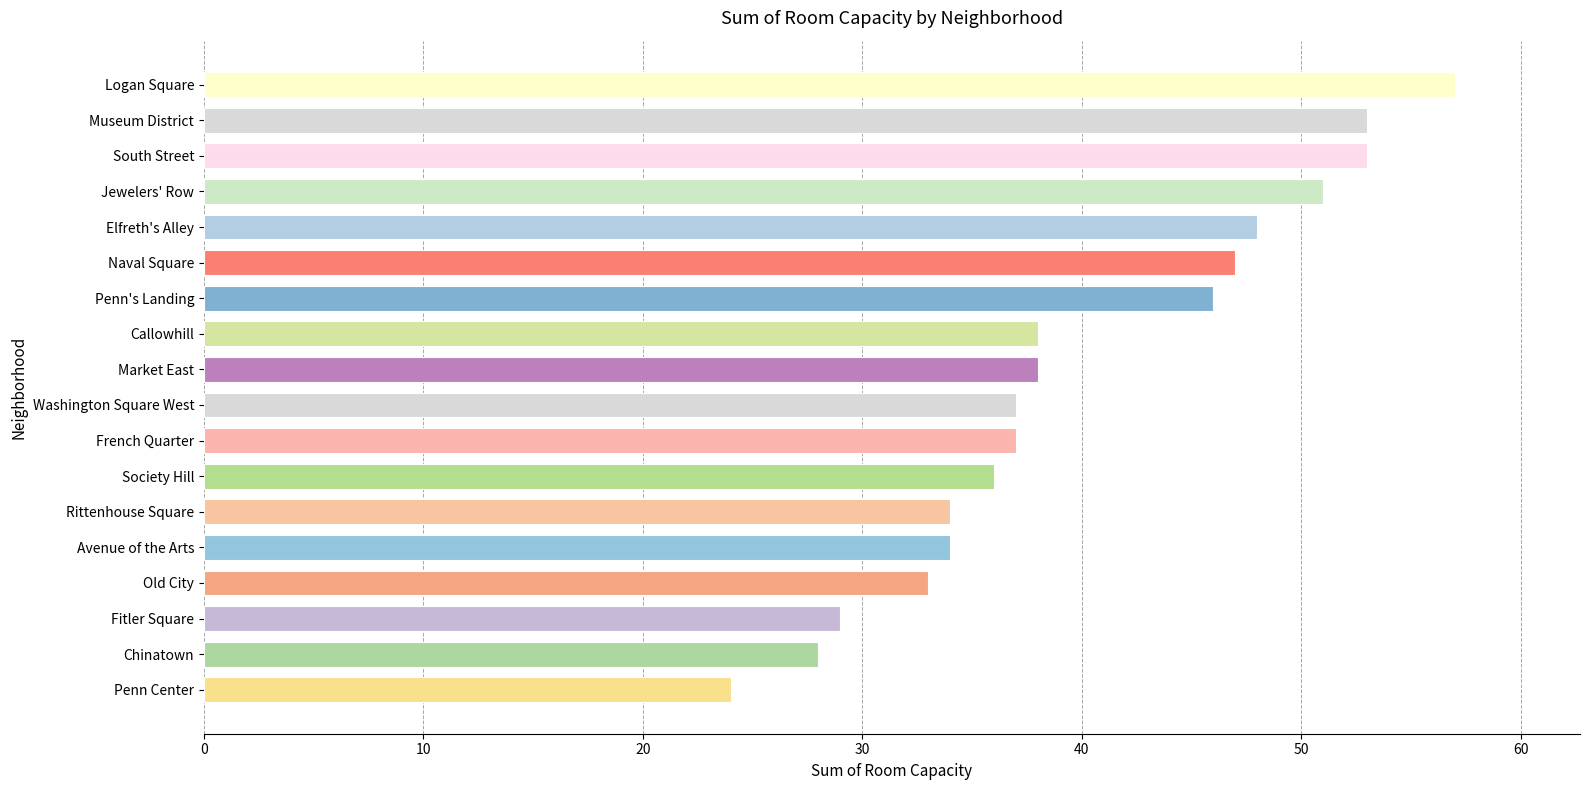

Reading bottom to top, what are all the values shown in this chart?

24	28	29	33	34	34	36	37	37	38	38	46	47	48	51	53	53	57